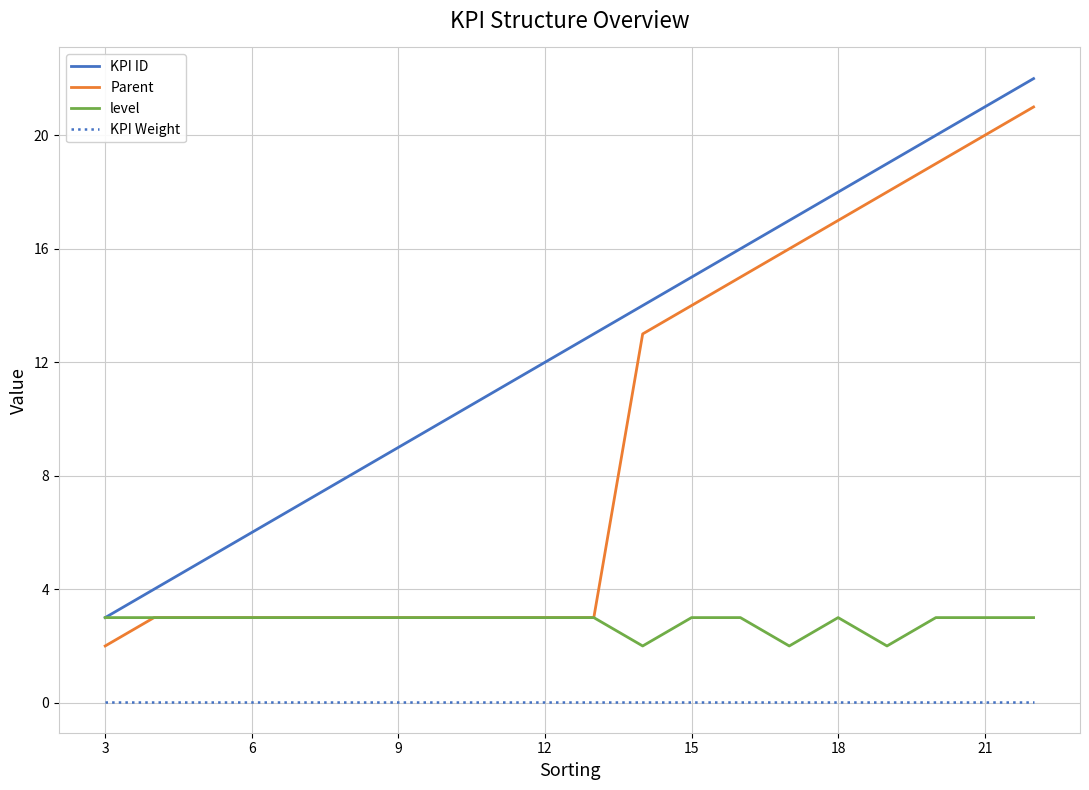

Which series has the largest total across all categories?

KPI ID